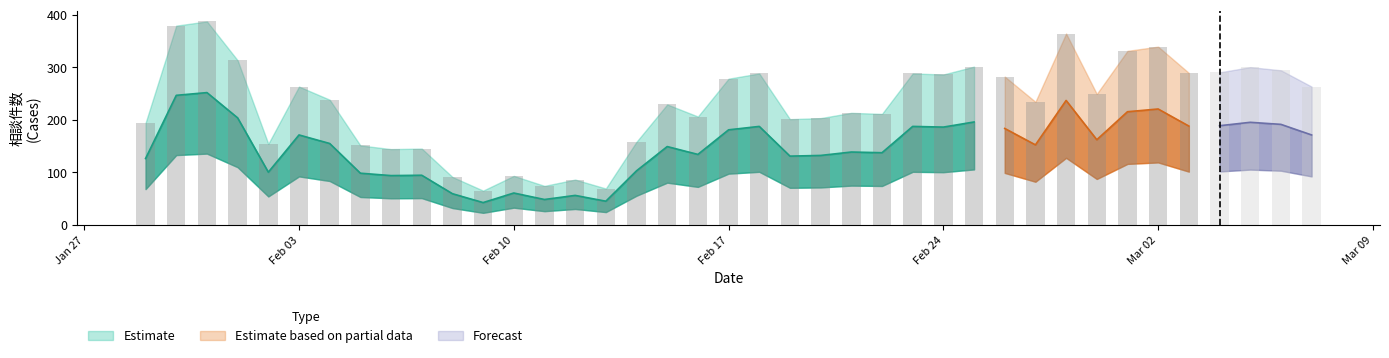

What is the average value?

229